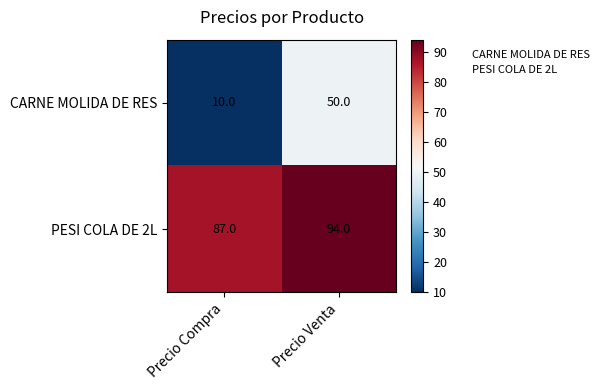

Which label corresponds to the largest value in the chart?

Precio Venta